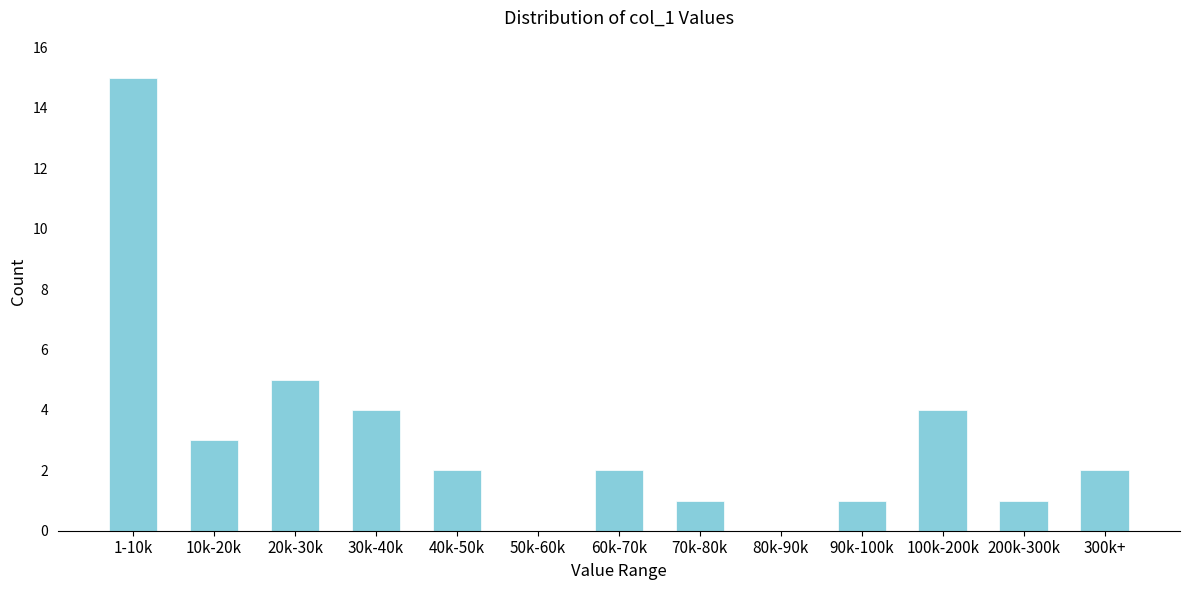

Reading right to left, transcribe all the data shown in this chart.

300k+=2	200k-300k=1	100k-200k=4	90k-100k=1	80k-90k=0	70k-80k=1	60k-70k=2	50k-60k=0	40k-50k=2	30k-40k=4	20k-30k=5	10k-20k=3	1-10k=15